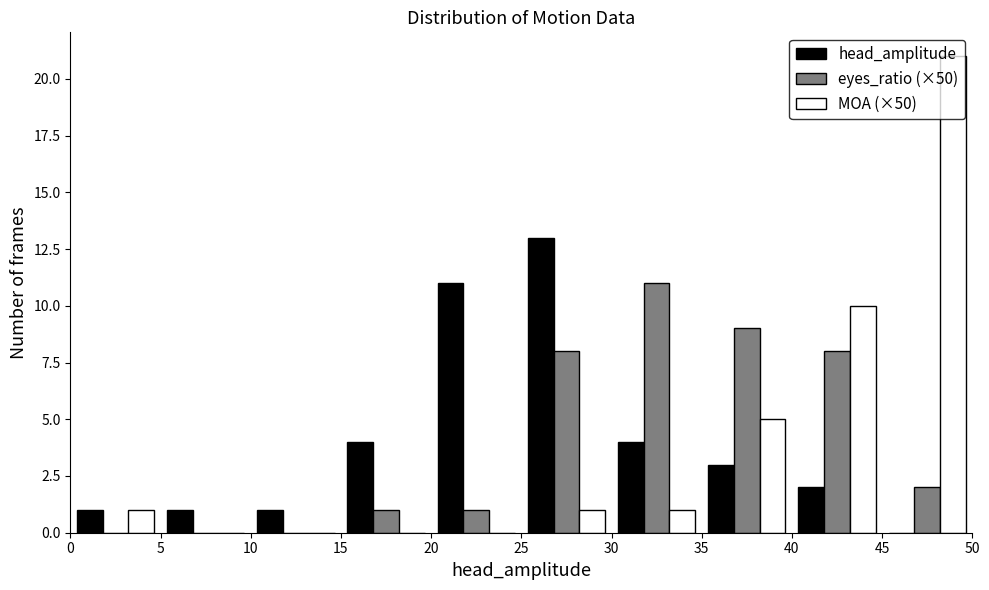

In the MOA (×50) series, which range on the x-axis has the tallest bar?

45 to 50